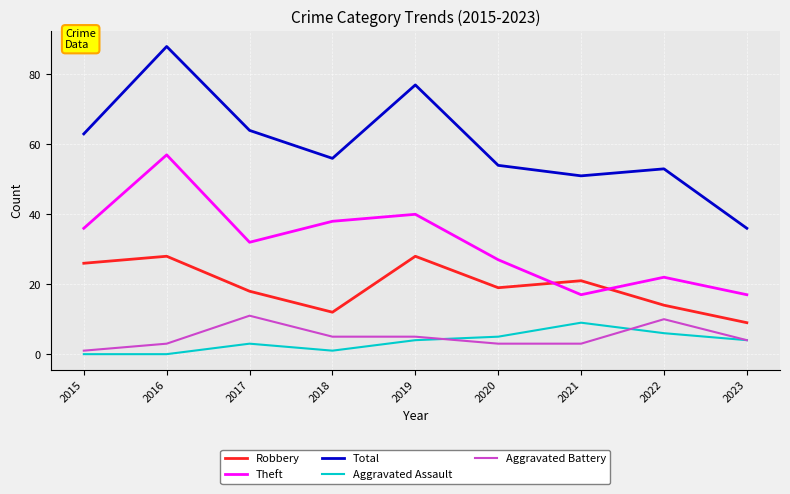

What is the spread (max minus min) of values at 2017?

61